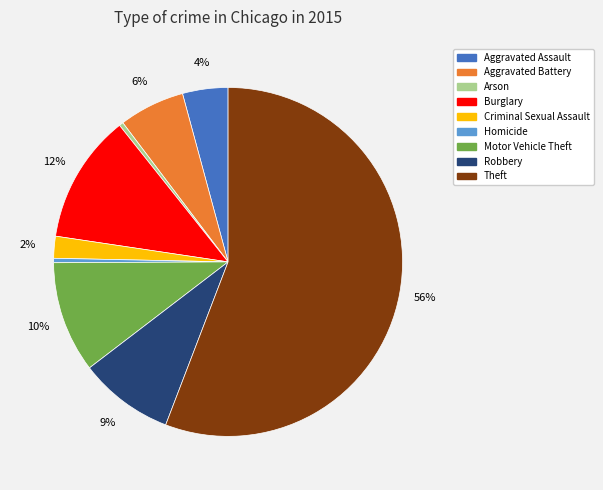

Between Burglary and Homicide, which is larger?

Burglary